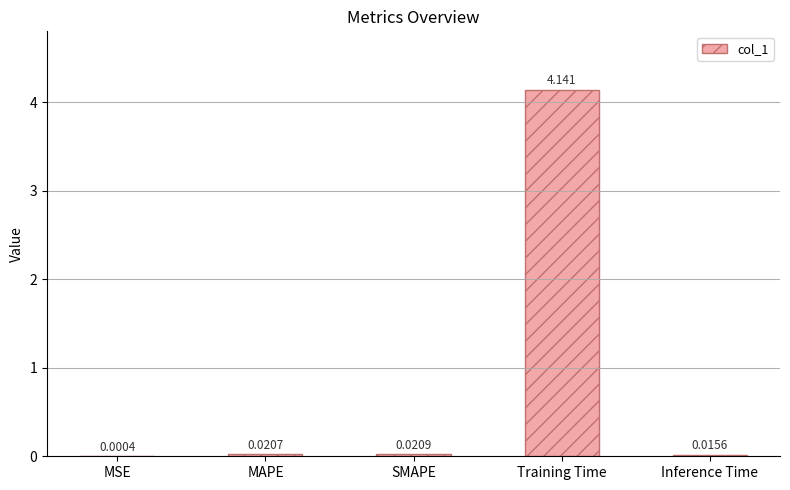

Which has a higher value, MSE or SMAPE?

SMAPE